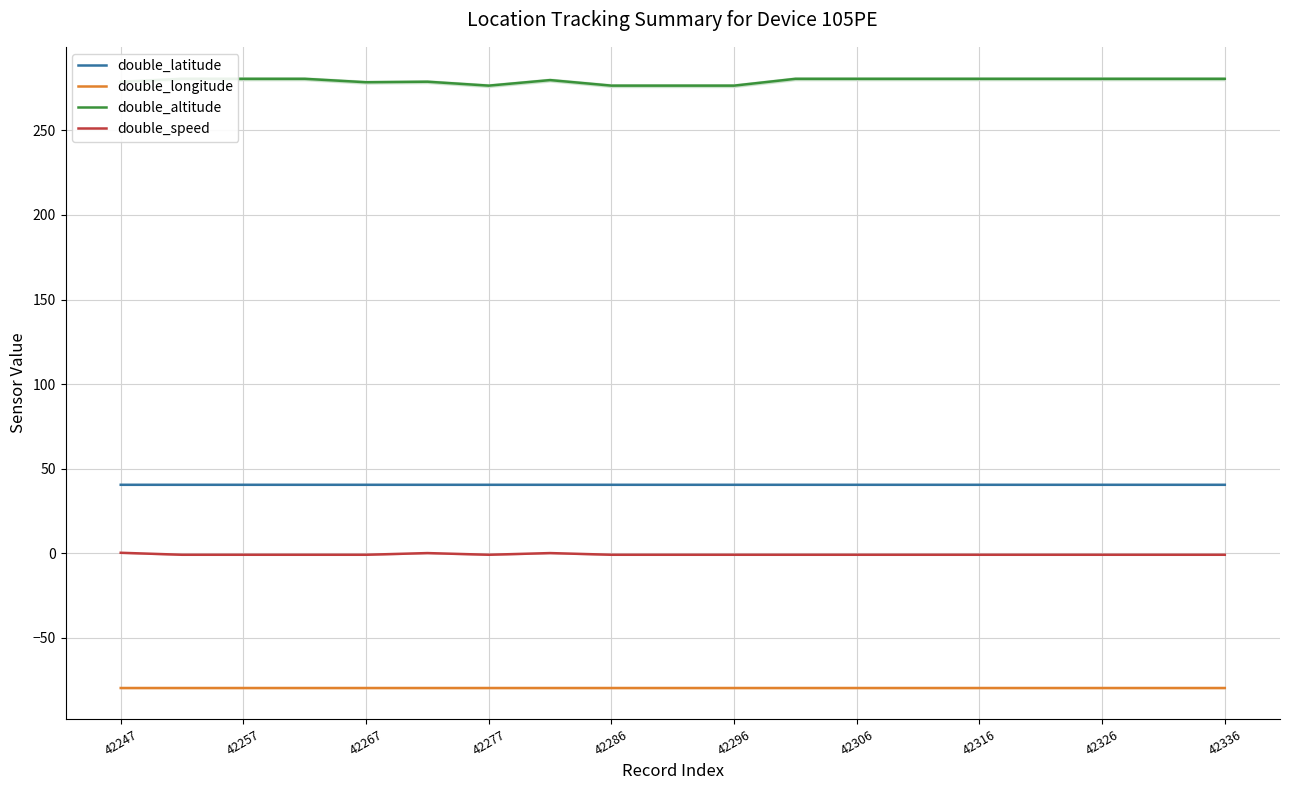

True or false: double_latitude has a value of 40.4 at 42296.

True